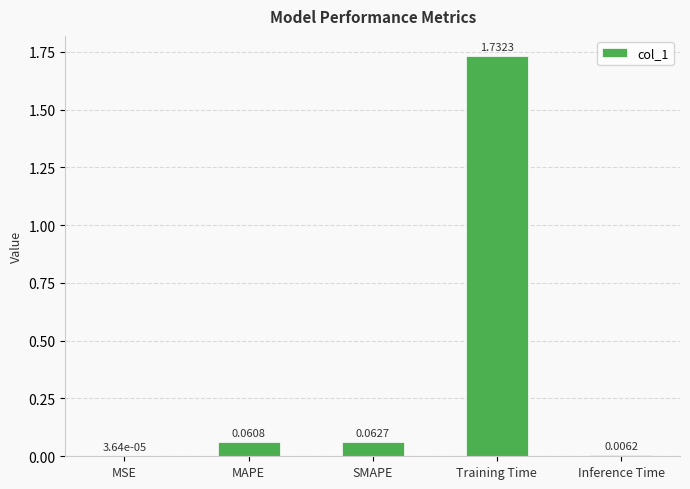

The chart shows a value of 1.1 at Training Time. True or false?

False